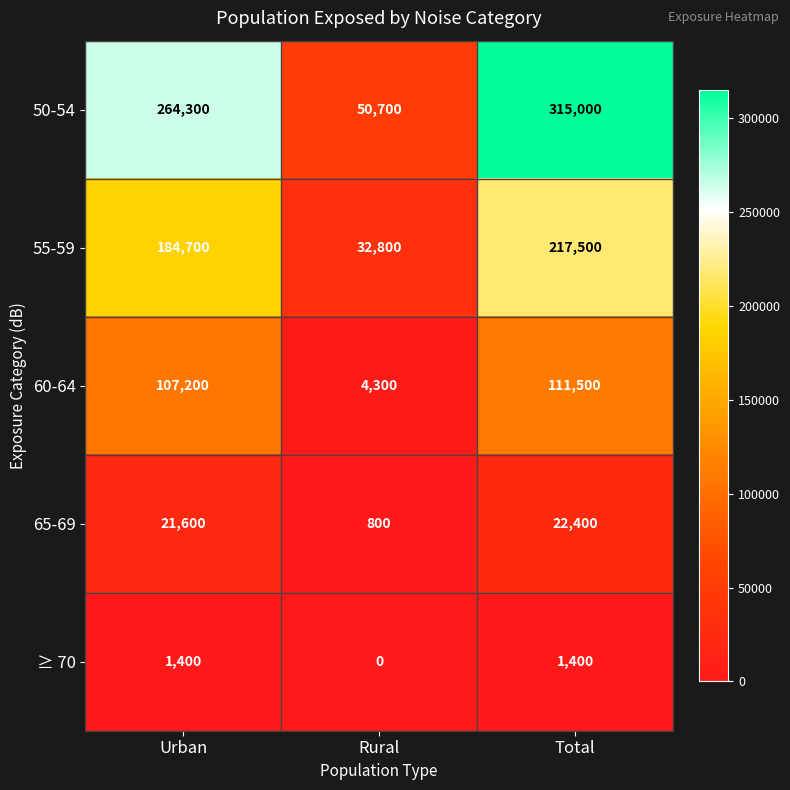

How many values in ≥ 70 are above zero?

2